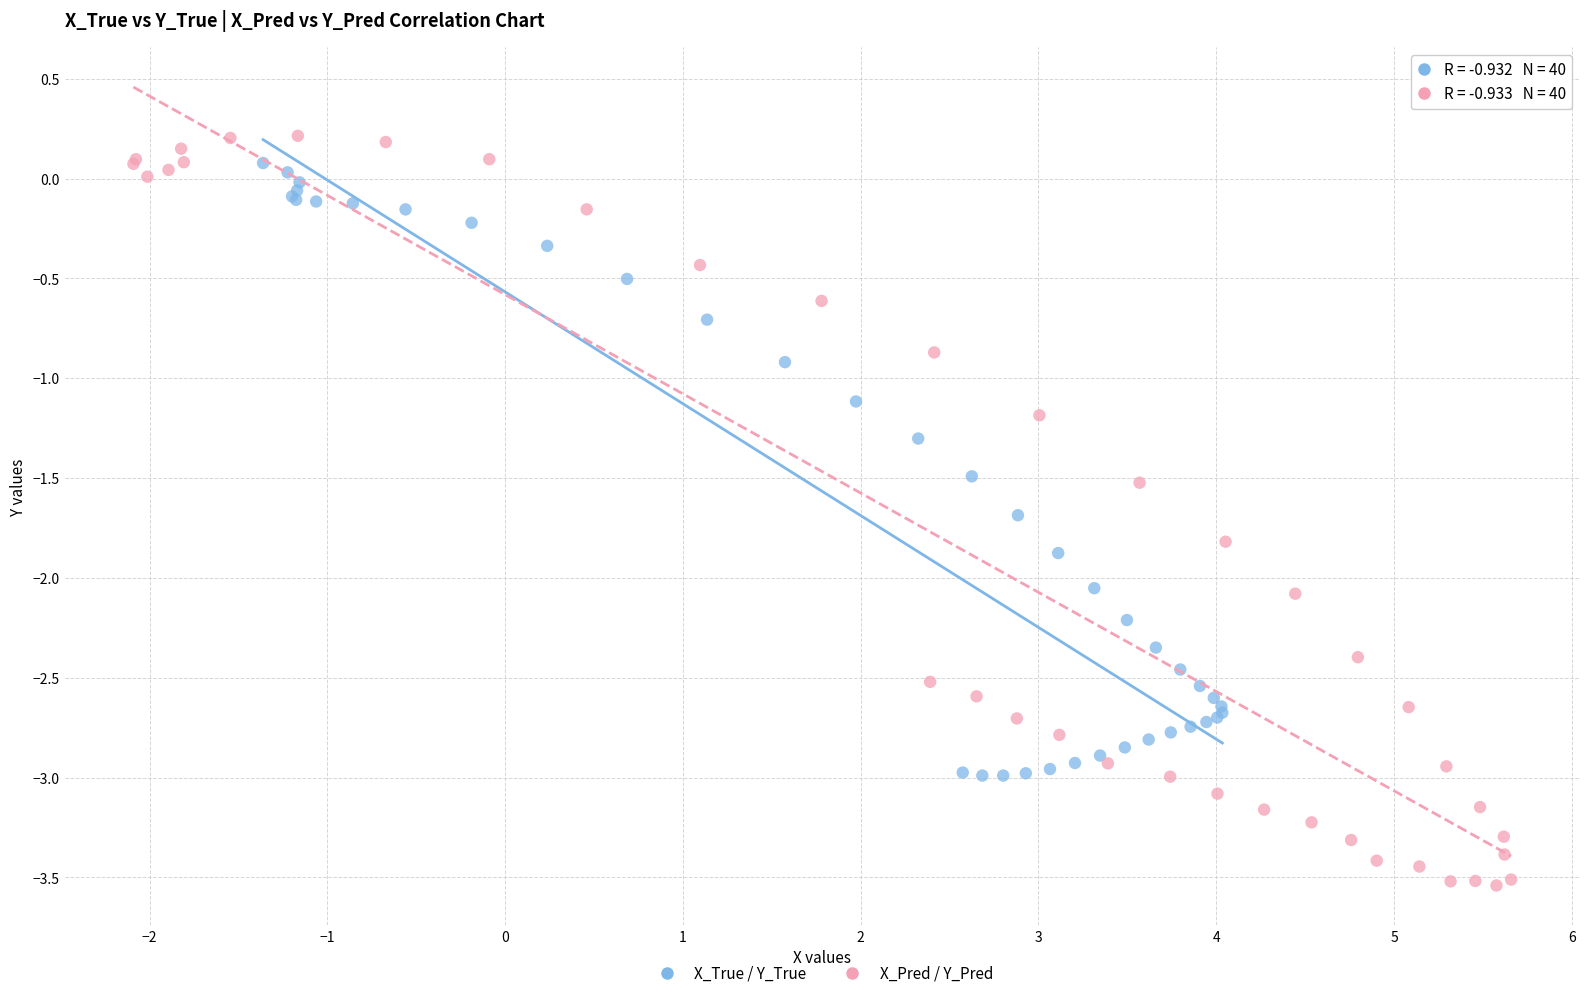

Which series contains the lowest Y value?

X_Pred / Y_Pred